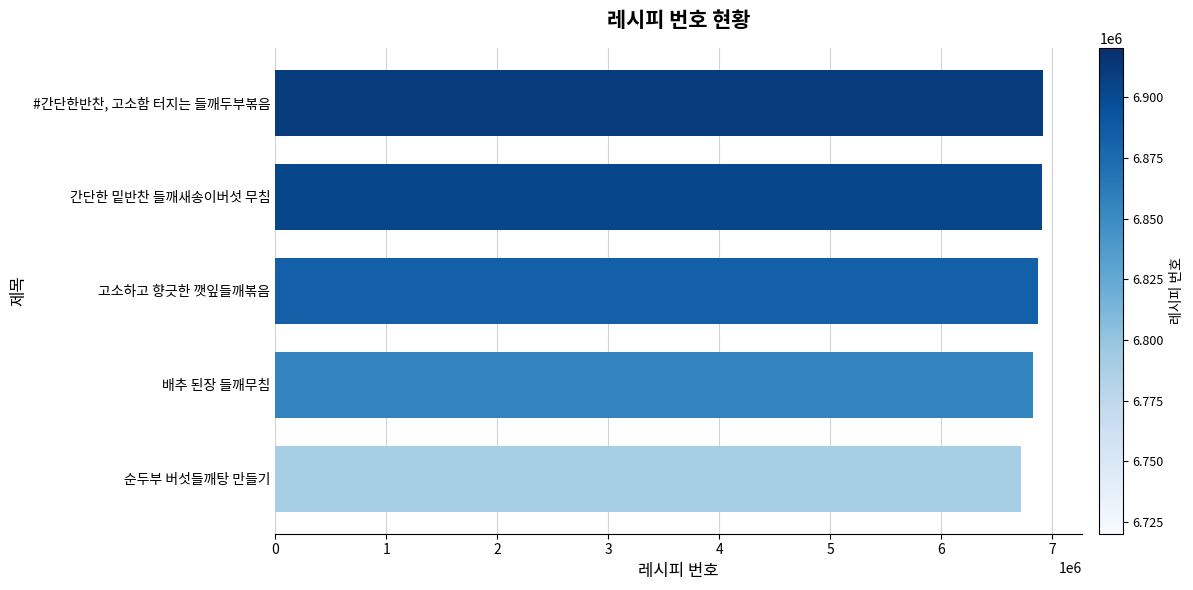

What is the difference between the maximum and minimum values?

200222